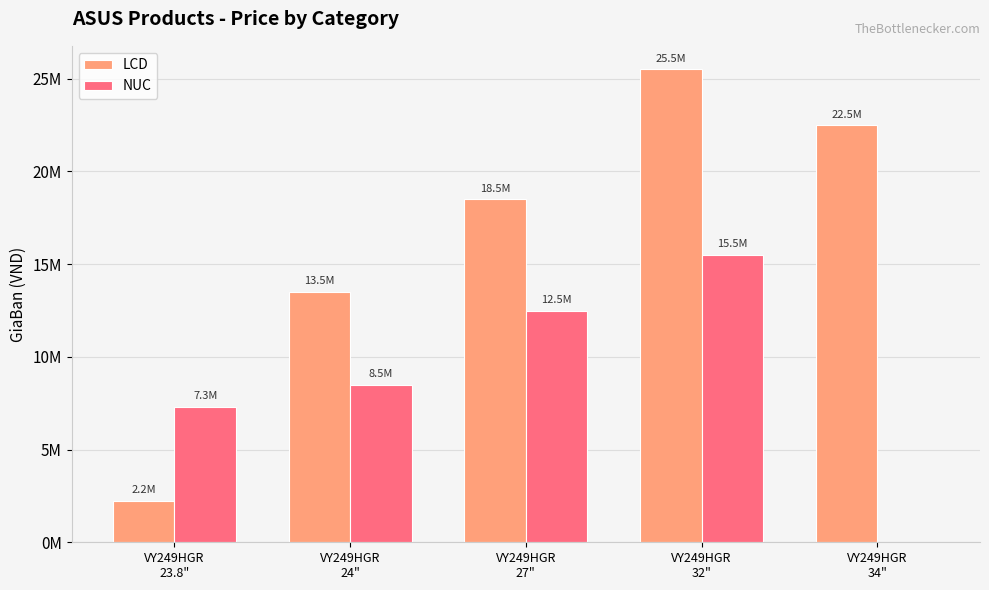

Which label corresponds to the largest value in the chart?

VY249HGR
32"